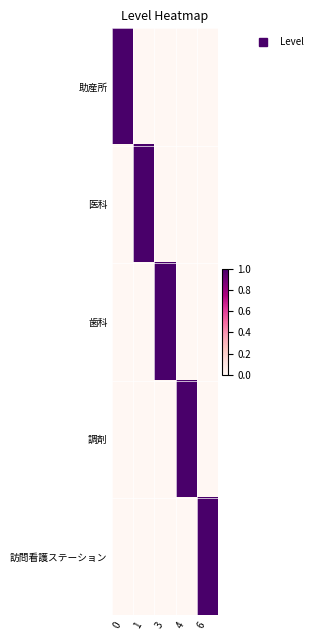

Rank the series by their maximum value, from highest to lowest.

助産所, 医科, 歯科, 調剤, 訪問看護ステーション